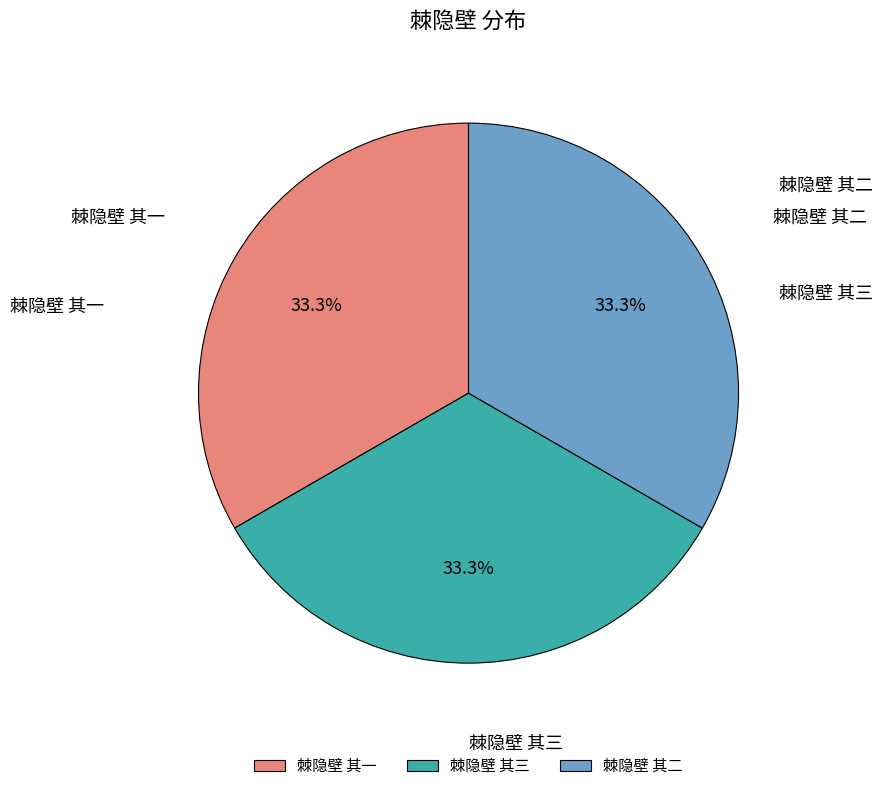

Does 棘隐壁 其三 represent more than half of the total?

No